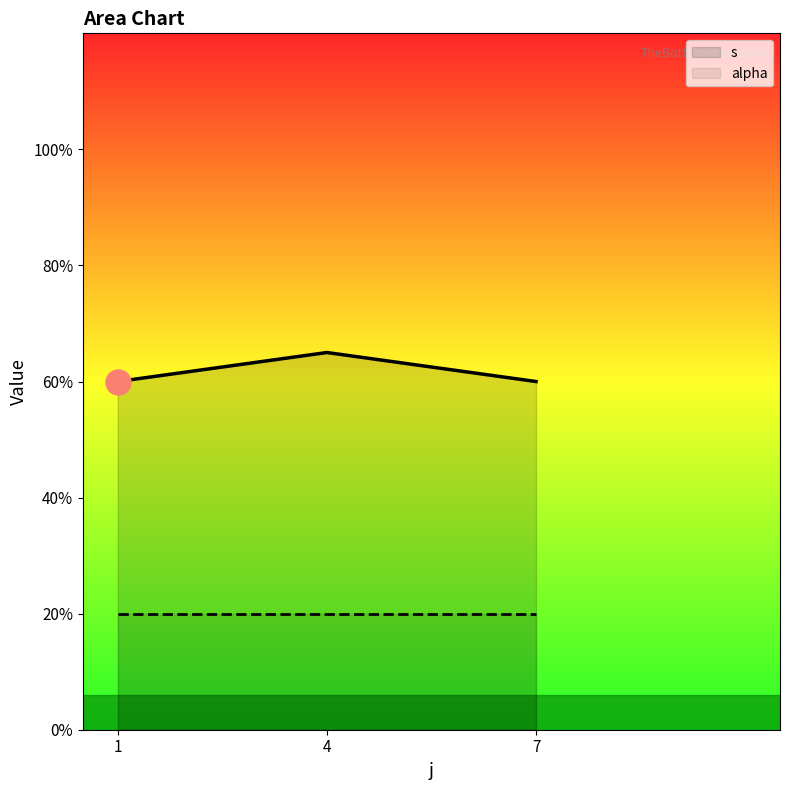

True or false: s and alpha intersect in this chart.

False